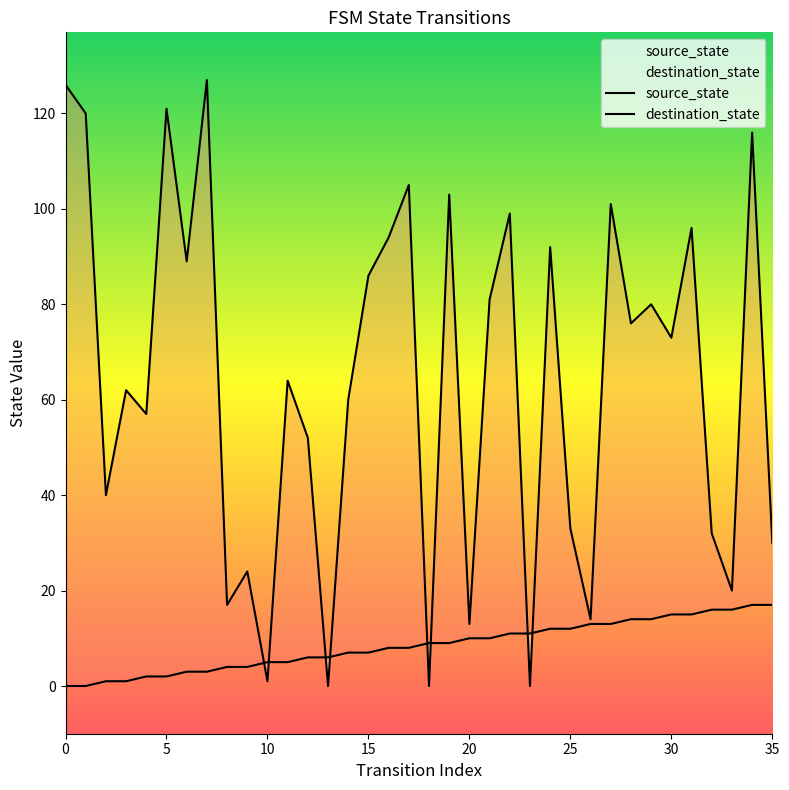

Is it true that destination_state equals 86 at 15?

True